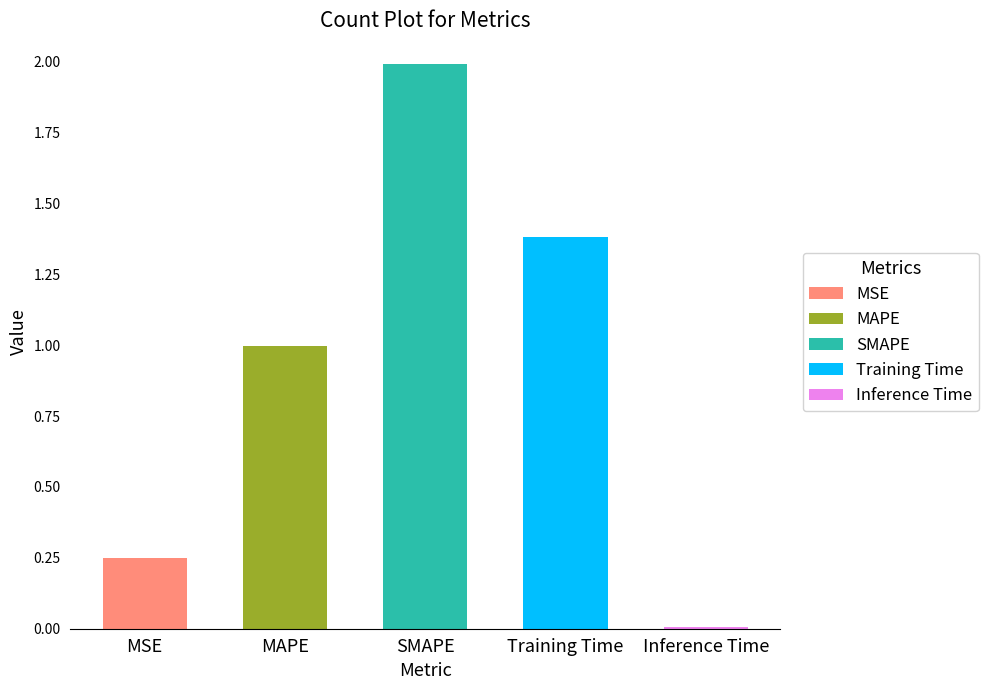

Rank the categories by value from highest to lowest.

SMAPE, Training Time, MAPE, MSE, Inference Time